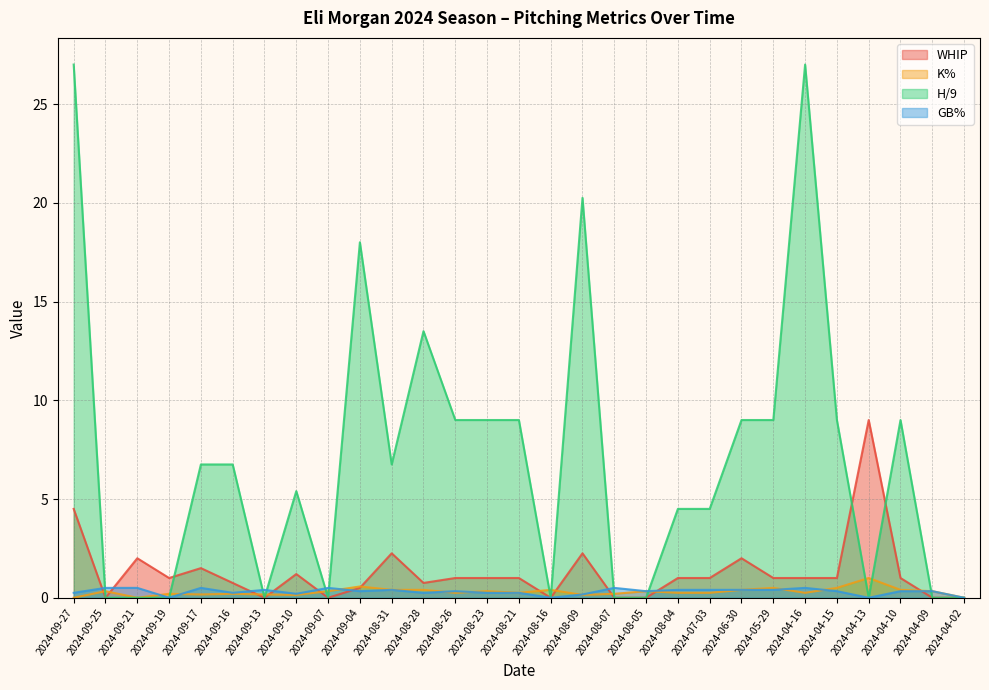

Reading left to right, what are all the values shown in this chart?

WHIP: 2024-09-27=4.5	2024-09-25=0.0	2024-09-21=2.0	2024-09-19=1.0	2024-09-17=1.5	2024-09-16=0.8	2024-09-13=0.0	2024-09-10=1.2	2024-09-07=0.0	2024-09-04=0.5	2024-08-31=2.2	2024-08-28=0.8	2024-08-26=1.0	2024-08-23=1.0	2024-08-21=1.0	2024-08-16=0.0	2024-08-09=2.2	2024-08-07=0.0	2024-08-05=0.0	2024-08-04=1.0	2024-07-03=1.0	2024-06-30=2.0	2024-05-29=1.0	2024-04-16=1.0	2024-04-15=1.0	2024-04-13=9.0	2024-04-10=1.0	2024-04-09=0.0	2024-04-02=0.0
K%: 2024-09-27=0.0	2024-09-25=0.3	2024-09-21=0.0	2024-09-19=0.2	2024-09-17=0.2	2024-09-16=0.2	2024-09-13=0.2	2024-09-10=0.1	2024-09-07=0.3	2024-09-04=0.6	2024-08-31=0.4	2024-08-28=0.4	2024-08-26=0.2	2024-08-23=0.3	2024-08-21=0.2	2024-08-16=0.4	2024-08-09=0.1	2024-08-07=0.2	2024-08-05=0.3	2024-08-04=0.2	2024-07-03=0.2	2024-06-30=0.4	2024-05-29=0.5	2024-04-16=0.2	2024-04-15=0.5	2024-04-13=1.0	2024-04-10=0.4	2024-04-09=0.3	2024-04-02=0.0
H/9: 2024-09-27=27.0	2024-09-25=0.0	2024-09-21=0.0	2024-09-19=0.0	2024-09-17=6.8	2024-09-16=6.8	2024-09-13=0.0	2024-09-10=5.4	2024-09-07=0.0	2024-09-04=18.0	2024-08-31=6.8	2024-08-28=13.5	2024-08-26=9.0	2024-08-23=9.0	2024-08-21=9.0	2024-08-16=0.0	2024-08-09=20.2	2024-08-07=0.0	2024-08-05=0.0	2024-08-04=4.5	2024-07-03=4.5	2024-06-30=9.0	2024-05-29=9.0	2024-04-16=27.0	2024-04-15=9.0	2024-04-13=0.0	2024-04-10=9.0	2024-04-09=0.0	2024-04-02=0.0
GB%: 2024-09-27=0.2	2024-09-25=0.5	2024-09-21=0.5	2024-09-19=0.0	2024-09-17=0.5	2024-09-16=0.2	2024-09-13=0.4	2024-09-10=0.2	2024-09-07=0.5	2024-09-04=0.3	2024-08-31=0.4	2024-08-28=0.2	2024-08-26=0.3	2024-08-23=0.2	2024-08-21=0.2	2024-08-16=0.0	2024-08-09=0.2	2024-08-07=0.5	2024-08-05=0.3	2024-08-04=0.4	2024-07-03=0.4	2024-06-30=0.4	2024-05-29=0.4	2024-04-16=0.5	2024-04-15=0.3	2024-04-13=0.0	2024-04-10=0.3	2024-04-09=0.3	2024-04-02=0.0